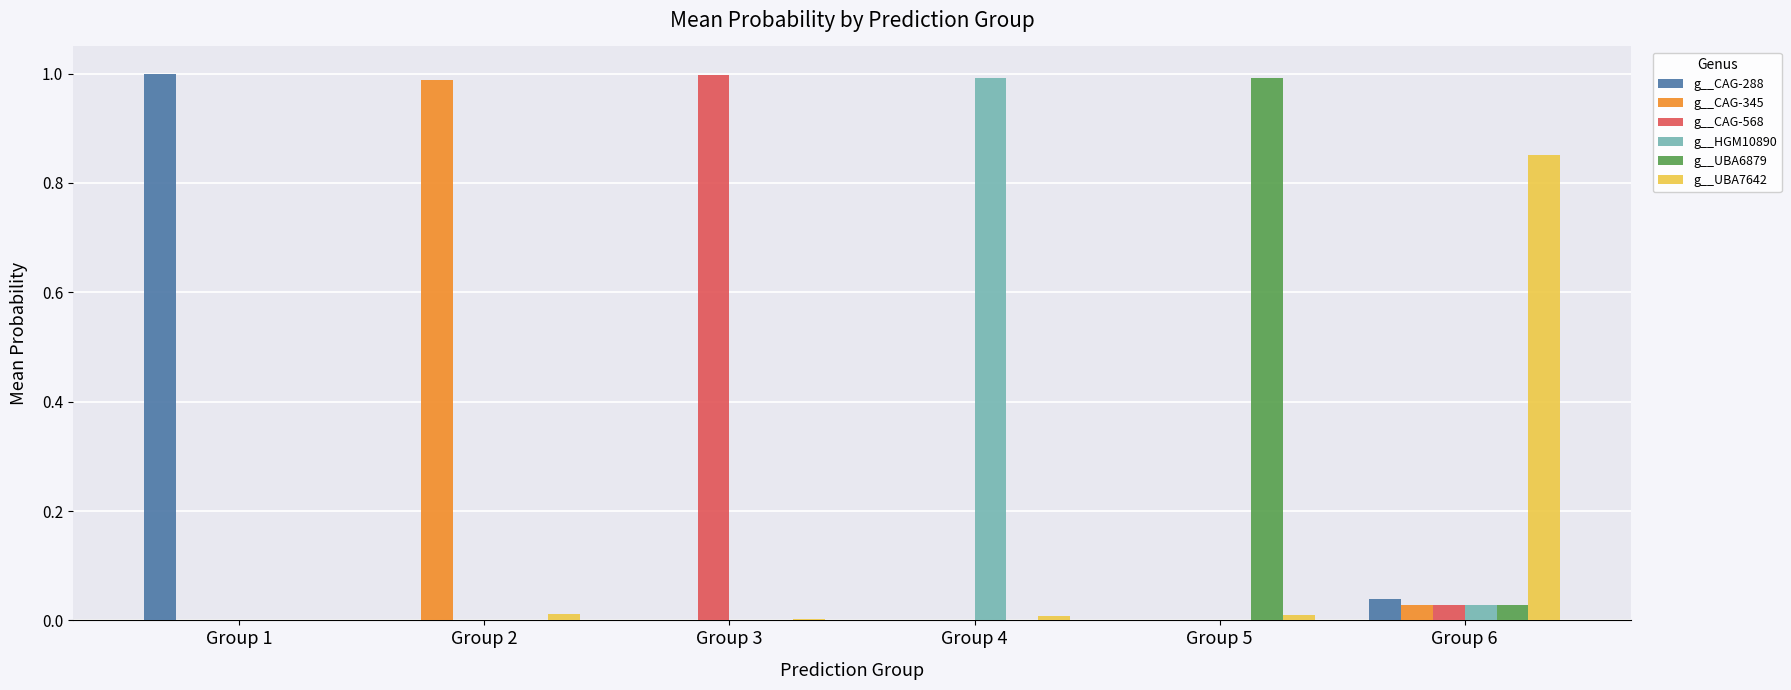

Is the value of g__CAG-568 at Group 2 greater than the value of g__CAG-345 at Group 2?

No